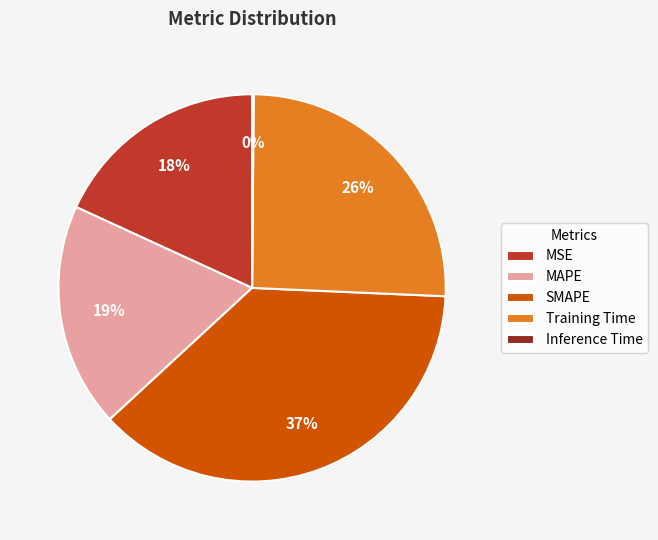

What is the largest slice in the pie chart?

SMAPE